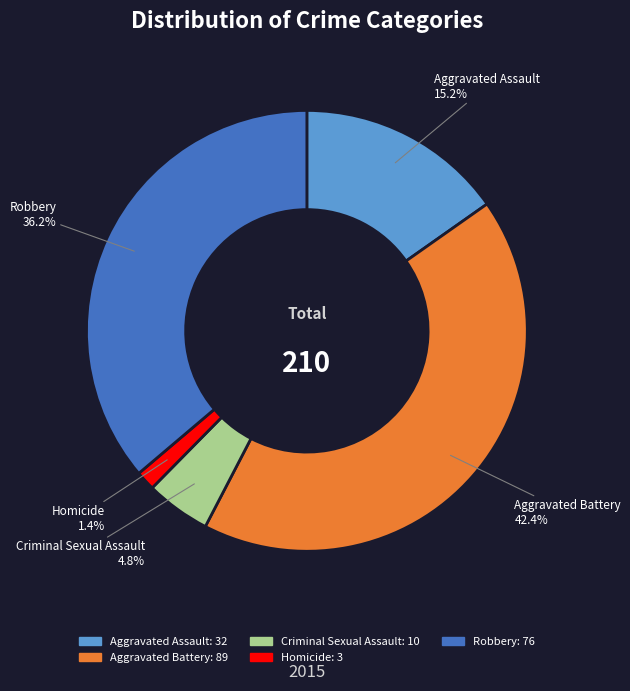

To the nearest percent, what percentage of the pie is Aggravated Battery?

42%